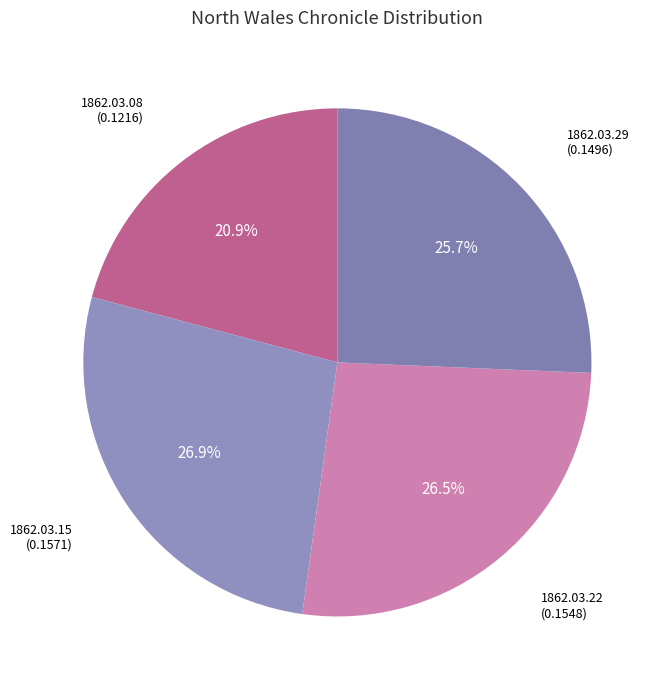

How many segments does this pie chart have?

4